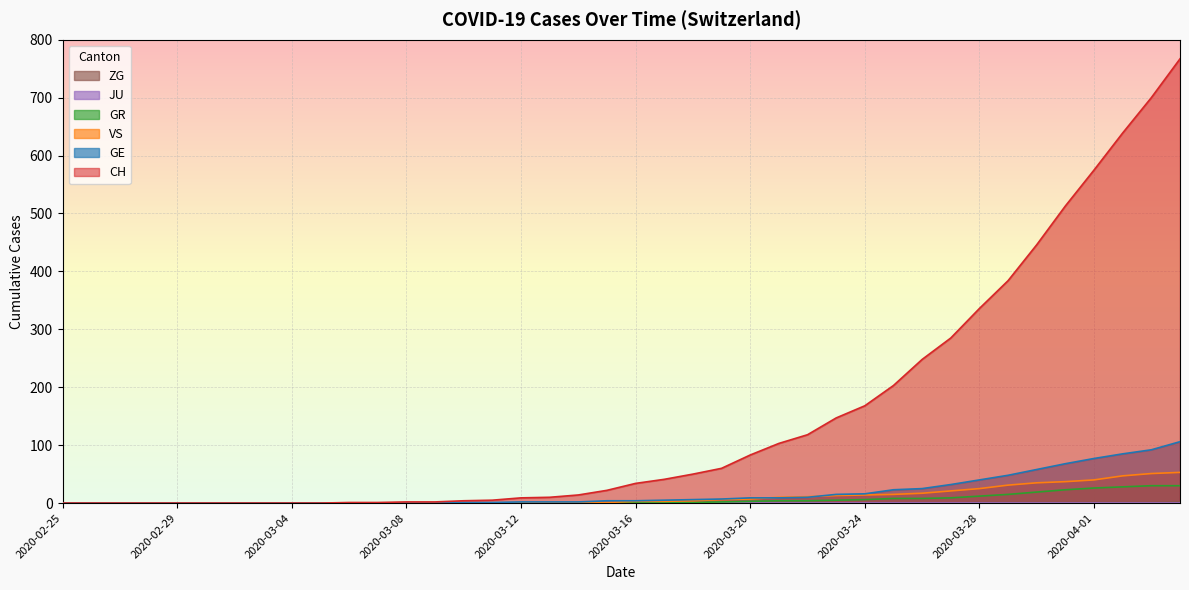

How many lines are shown in the chart?

6